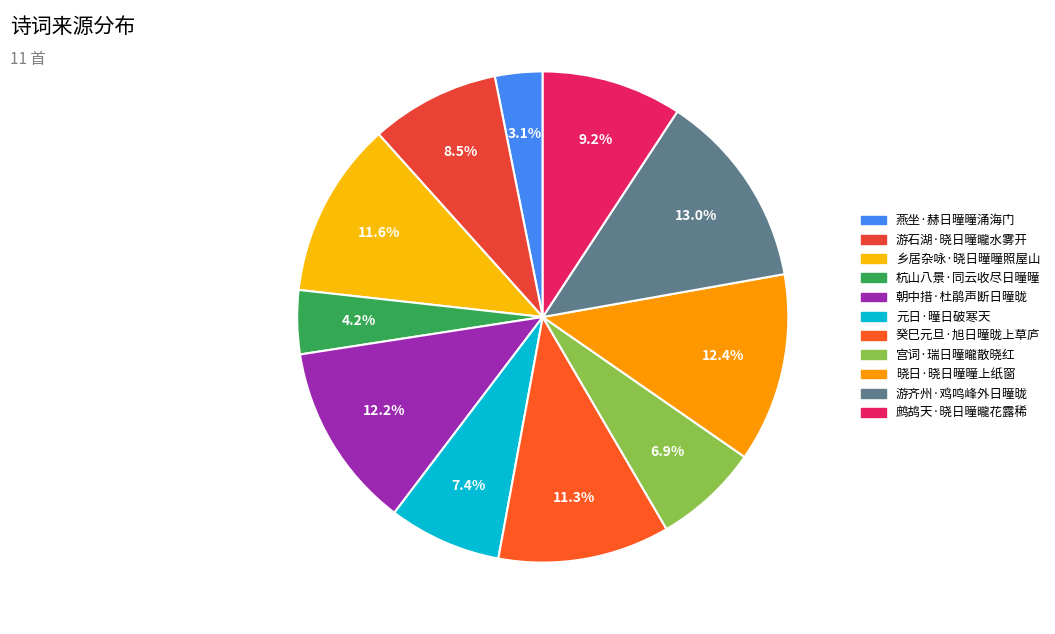

Does 燕坐·赫日曈曈涌海门 account for over 50% of the chart?

No